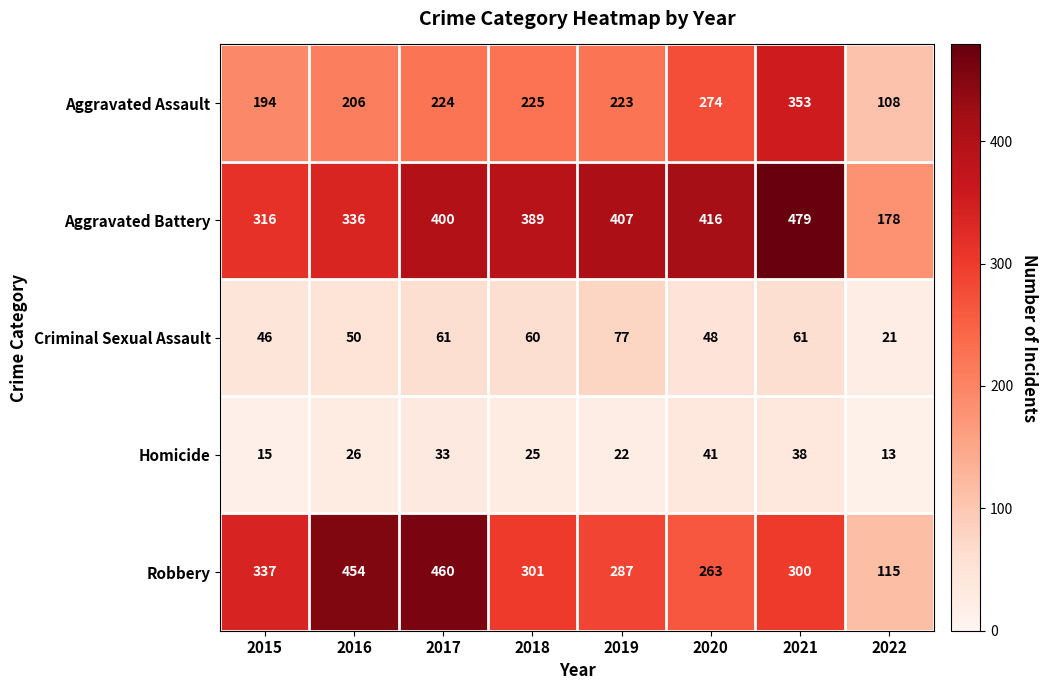

At which label is Aggravated Battery closest to 328?

2016